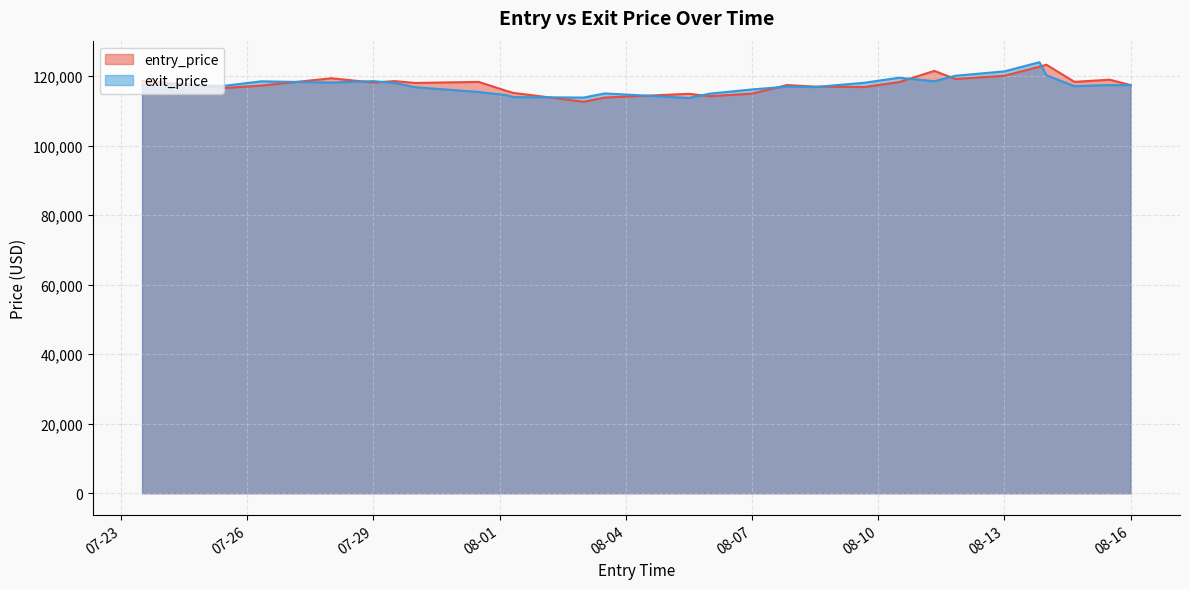

True or false: entry_price has more than 2 points higher than both neighbors.

True